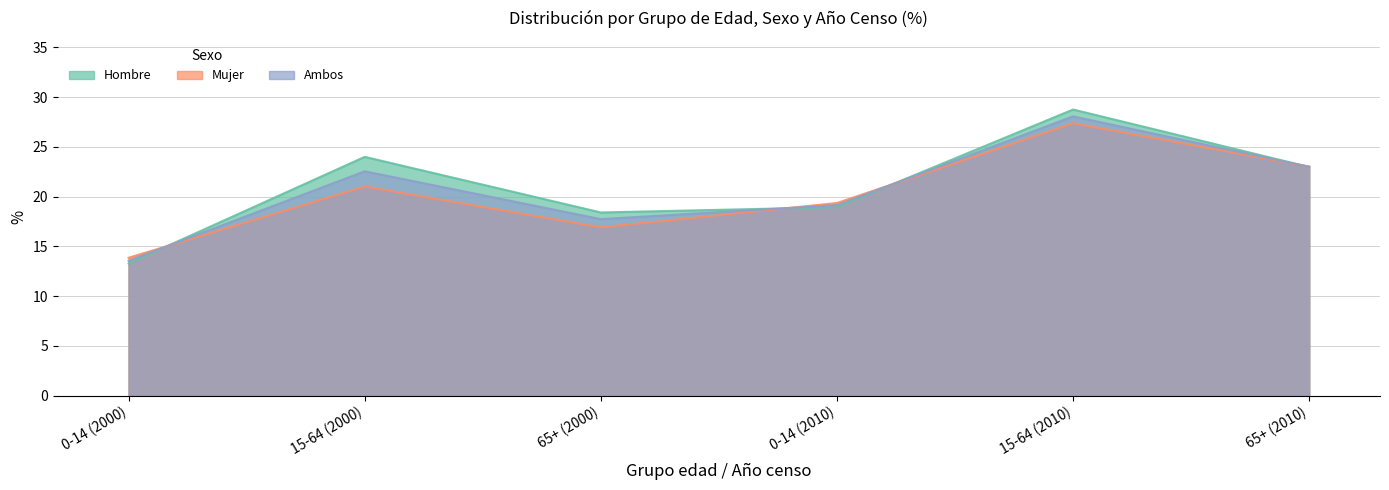

Reading right to left, list all the values displayed in this chart.

Hombre: 65+ (2010)=23.0	15-64 (2010)=28.8	0-14 (2010)=18.9	65+ (2000)=18.4	15-64 (2000)=24.0	0-14 (2000)=13.3
Mujer: 65+ (2010)=23.0	15-64 (2010)=27.4	0-14 (2010)=19.4	65+ (2000)=16.9	15-64 (2000)=21.0	0-14 (2000)=13.9
Ambos: 65+ (2010)=23.0	15-64 (2010)=28.1	0-14 (2010)=19.1	65+ (2000)=17.7	15-64 (2000)=22.6	0-14 (2000)=13.6